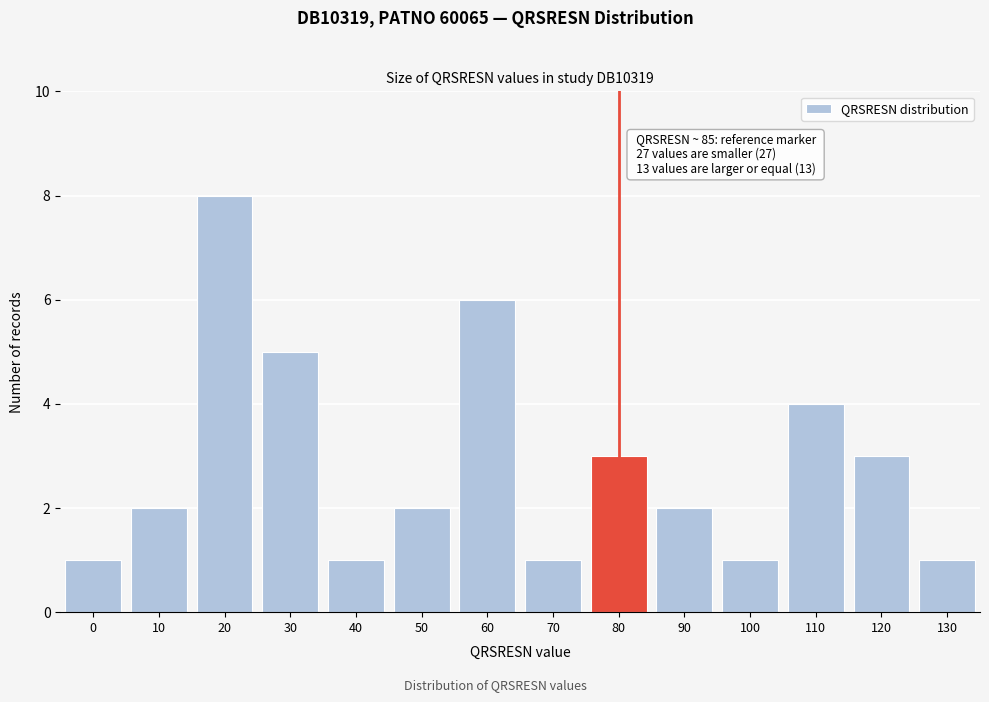

Reading right to left, transcribe all the data shown in this chart.

130=1	120=3	110=4	100=1	90=2	80=3	70=1	60=6	50=2	40=1	30=5	20=8	10=2	0=1